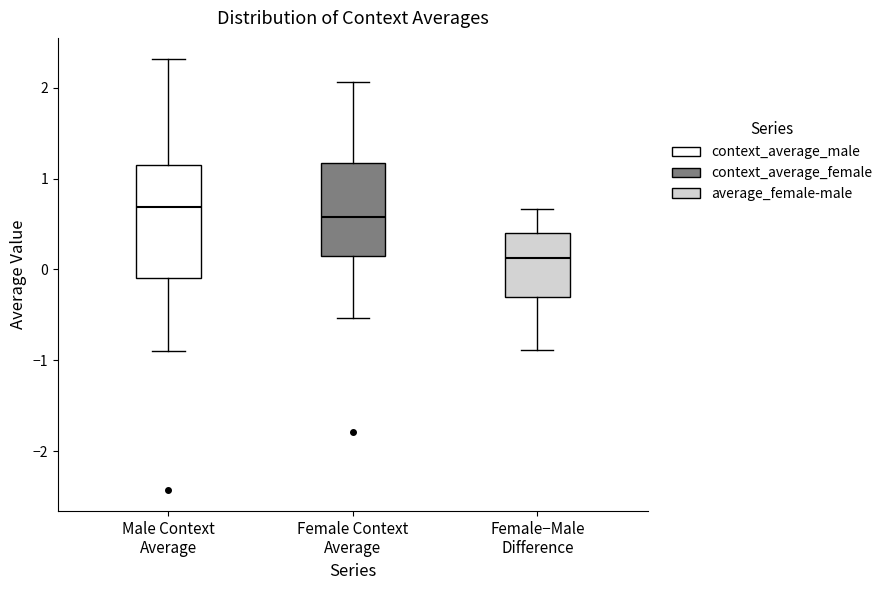

Reading left to right, read every box against the y-axis: the position of its median line, the range the box covers, and the ends of its whiskers. The values are not printed on the chart, so give them approximately, as read against the axis.

Male Context Average: median 0.7, box -0.1 to 1.2, whiskers -0.9 to 2.3
Female Context Average: median 0.6, box 0.1 to 1.2, whiskers -0.5 to 2.1
Female−Male Difference: median 0.1, box -0.3 to 0.4, whiskers -0.9 to 0.7